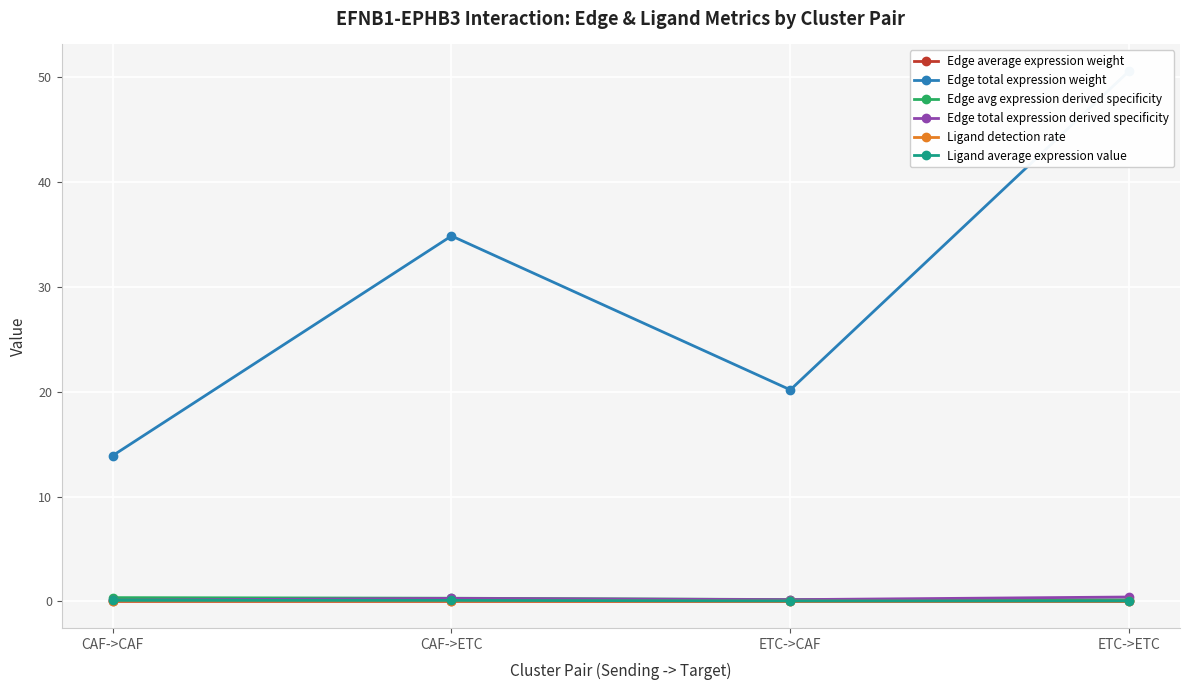

What is the difference between the highest and lowest values at CAF->CAF?

13.9